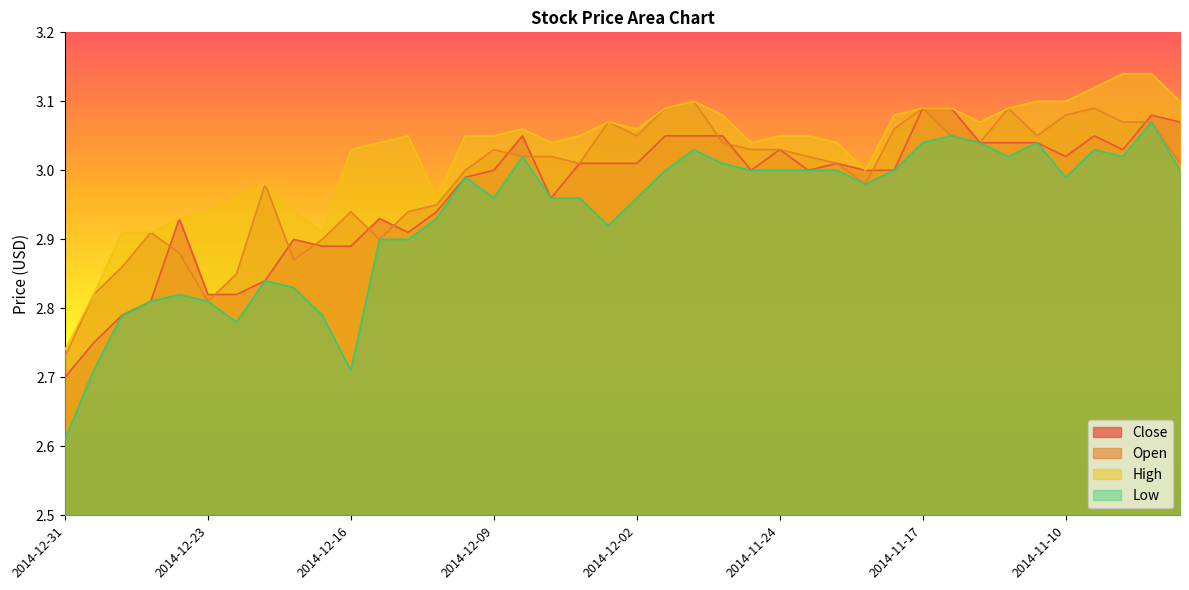

The Close series shows 3.9 at 2014-12-12. True or false?

False